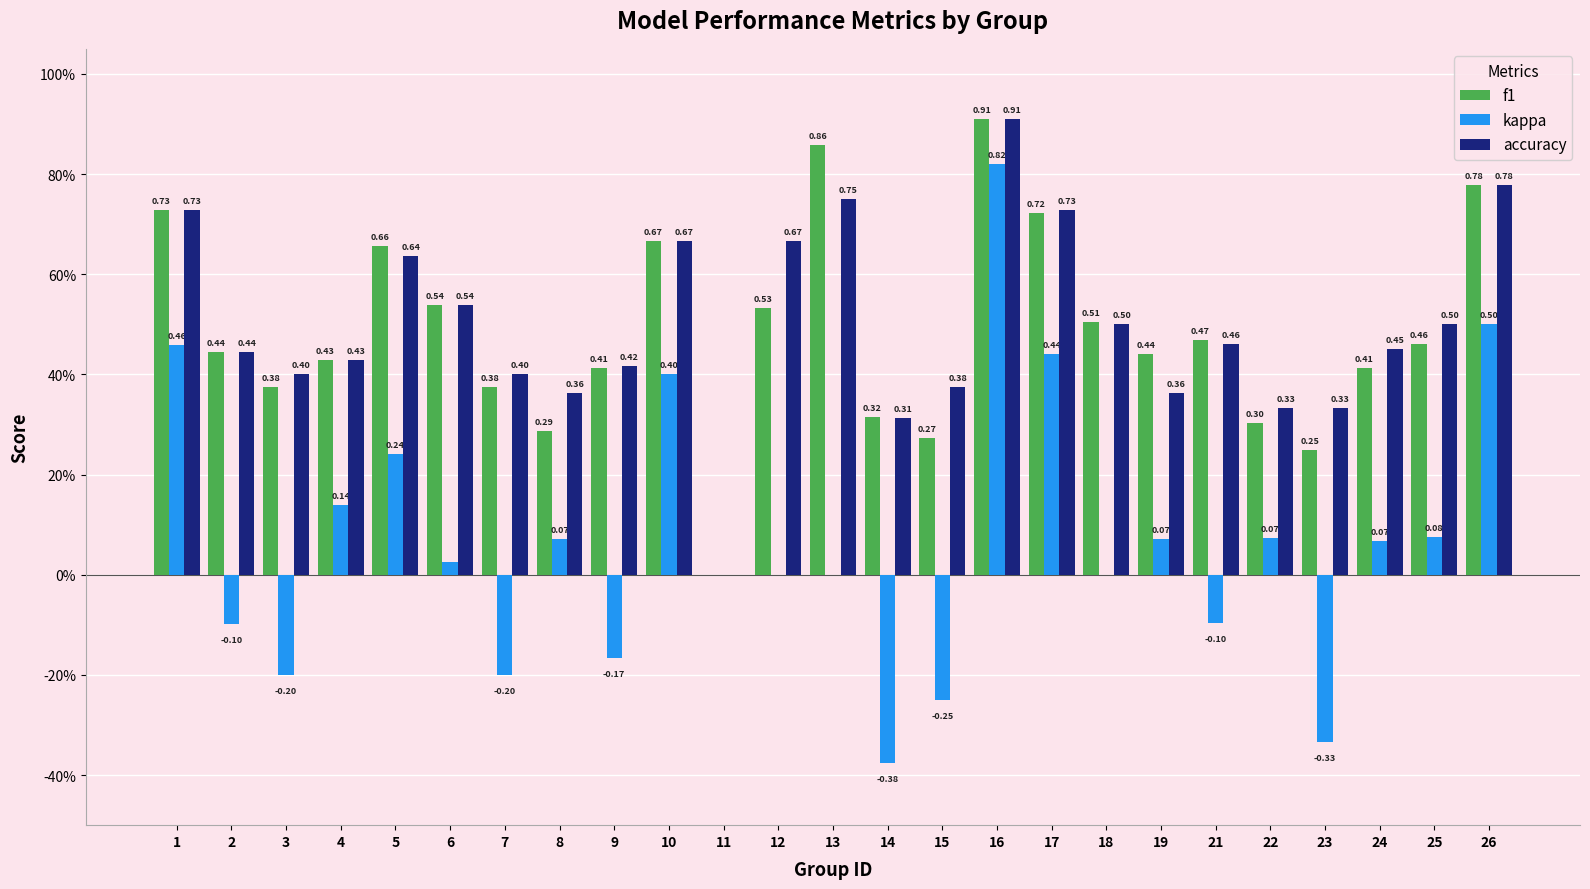

Between 13 and 26, which series saw the biggest shift?

kappa